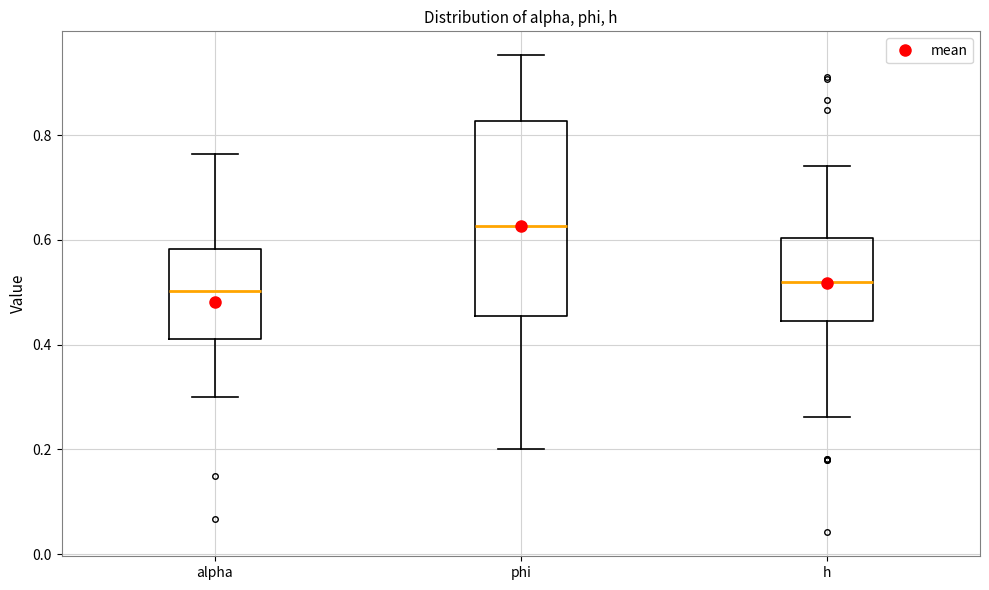

Reading left to right, transcribe this box plot: for each box, give where its median line is, the range the box spans, and where its two whiskers end, as read against the y-axis. The values are not printed on the chart, so give them approximately, as read against the axis.

alpha: median 0.50, box 0.40 to 0.58, whiskers 0.30 to 0.76
phi: median 0.62, box 0.46 to 0.82, whiskers 0.20 to 0.96
h: median 0.52, box 0.44 to 0.60, whiskers 0.26 to 0.74